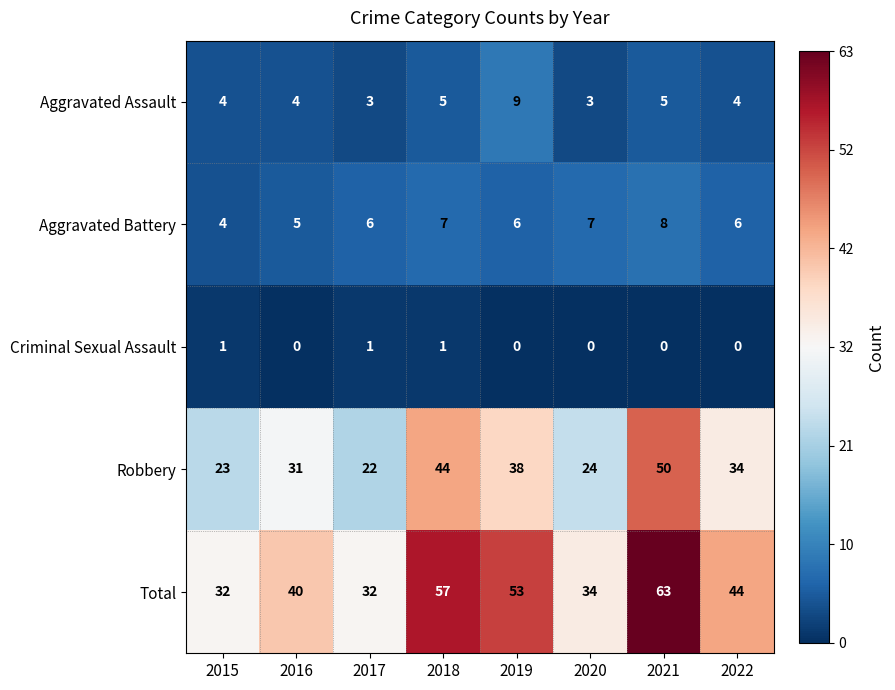

The Criminal Sexual Assault series shows 0 at 2019. True or false?

True